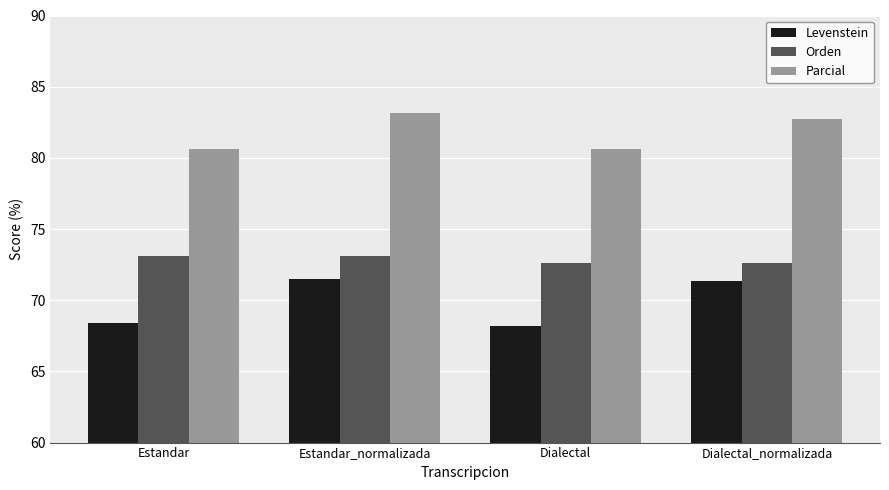

How many bars are there in each group?

3